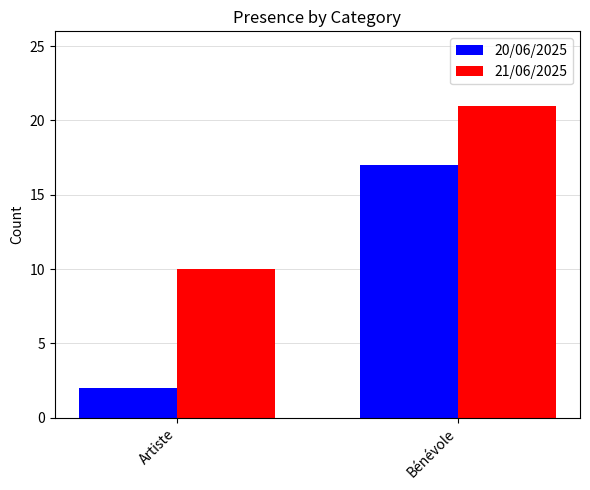

What is the spread (max minus min) of values at Bénévole?

4